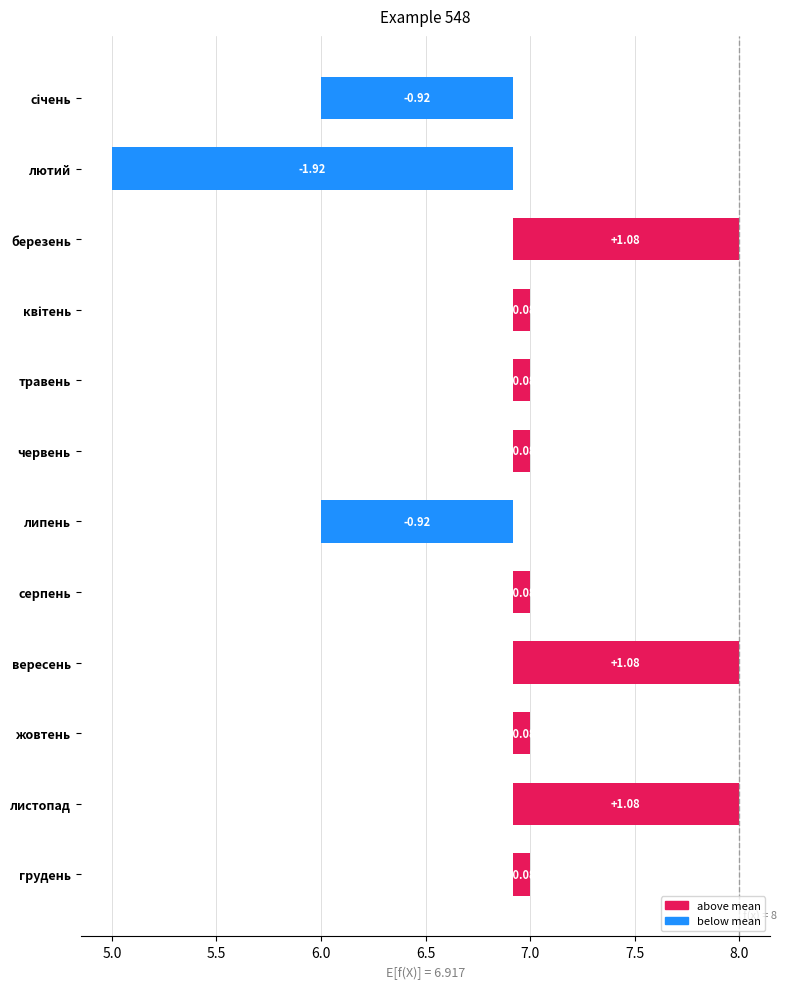

How many values are below zero?

3